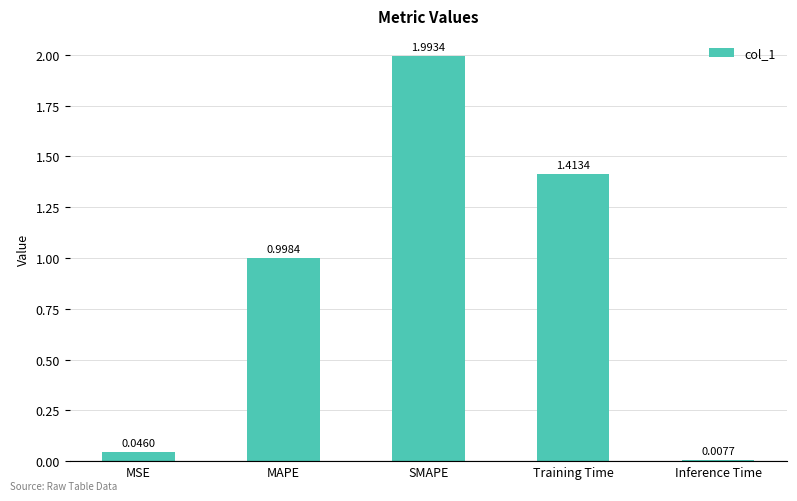

What is the approximate value at SMAPE?

2.0